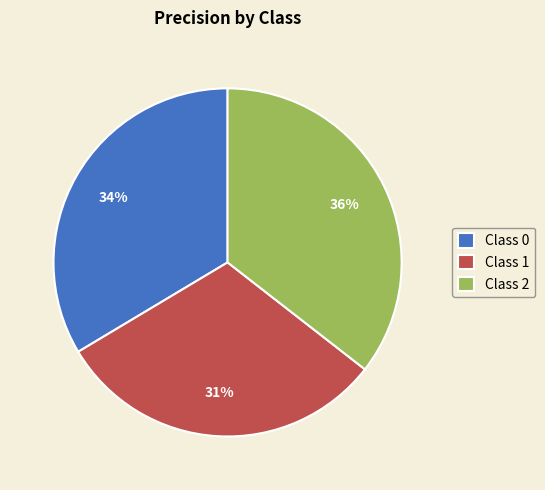

To the nearest percent, what is the difference between the largest and smallest slice percentages?

5%